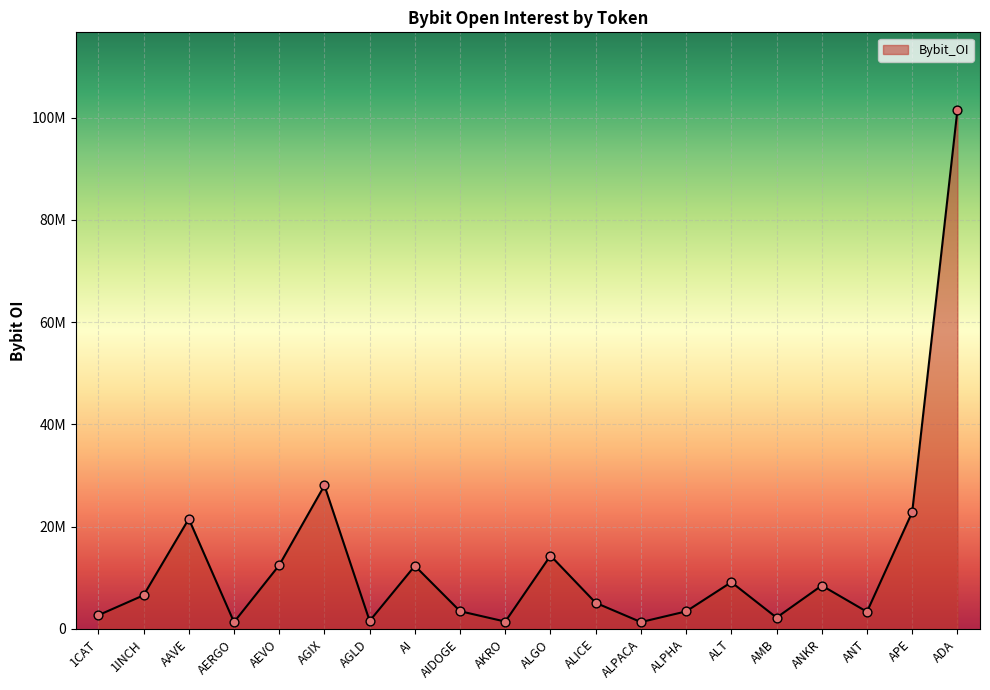

What is the change in value from 1CAT to ALPACA?

-1349291